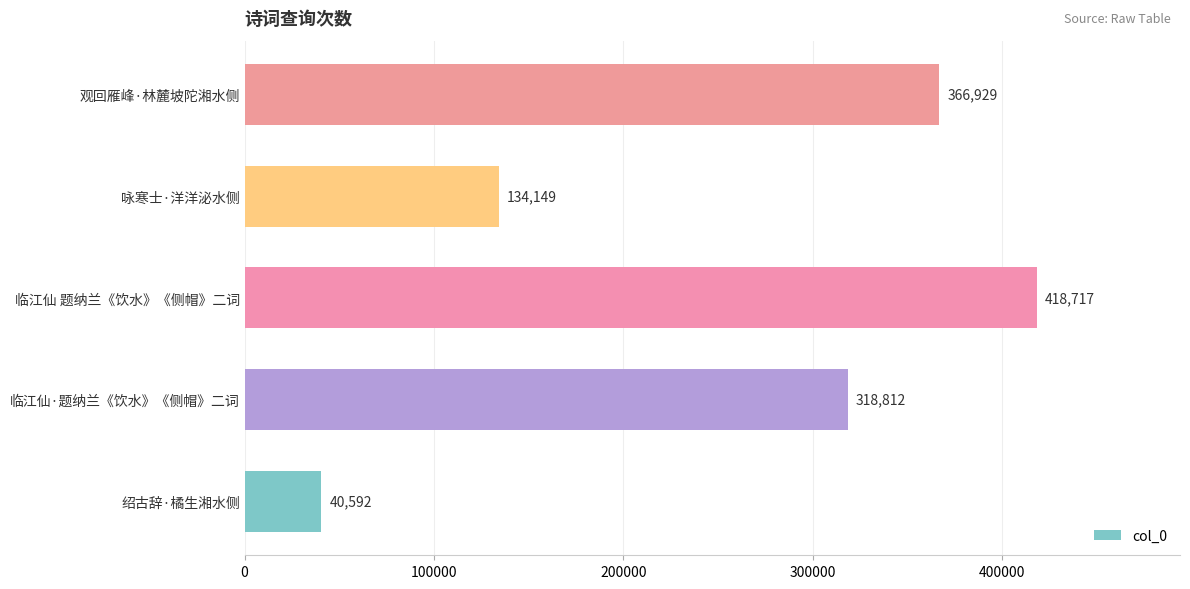

What is the change in value from 临江仙·题纳兰《饮水》《侧帽》二词 to 观回雁峰·林麓坡陀湘水侧?

+48117